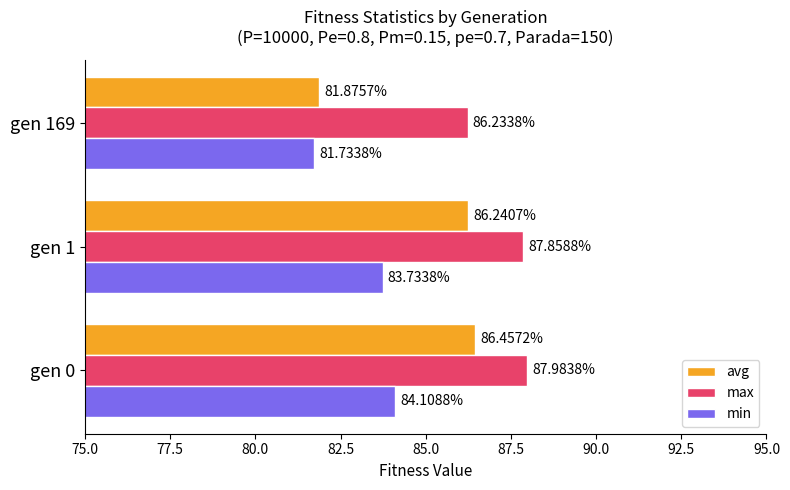

What is the average value of the avg series?

84.9